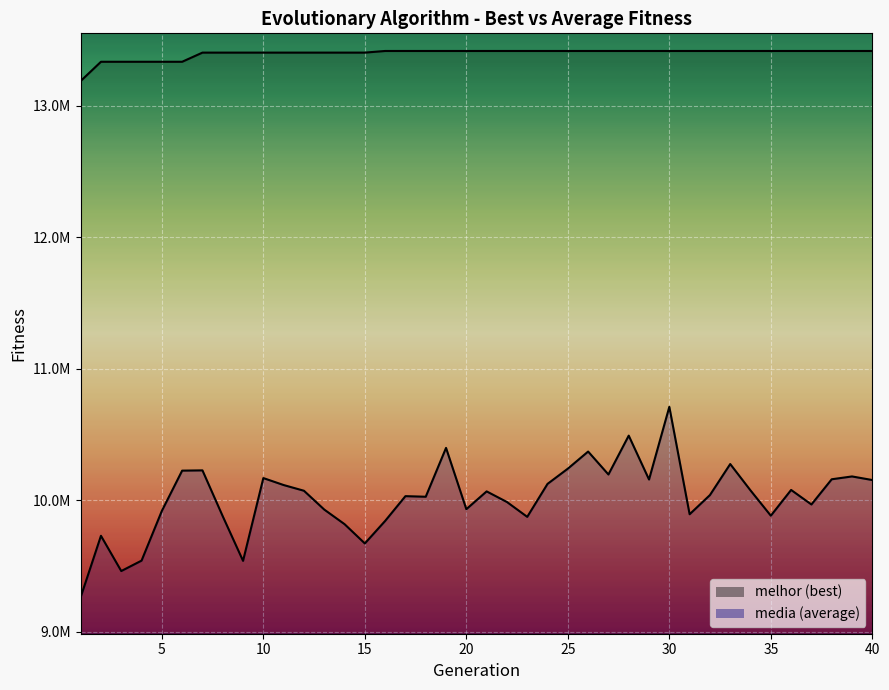

Where is media nearest to the value 9985132?

22